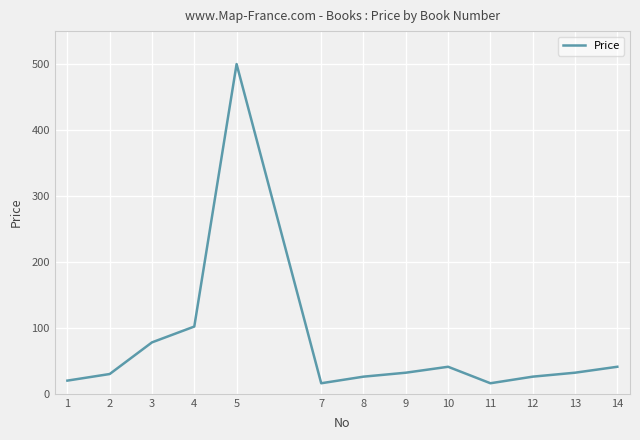

What is the change in value from 7 to 14?

+25